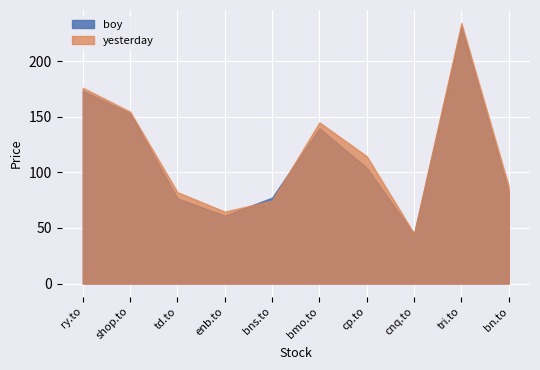

Between which two adjacent categories do yesterday and boy first intersect?

enb.to and bns.to